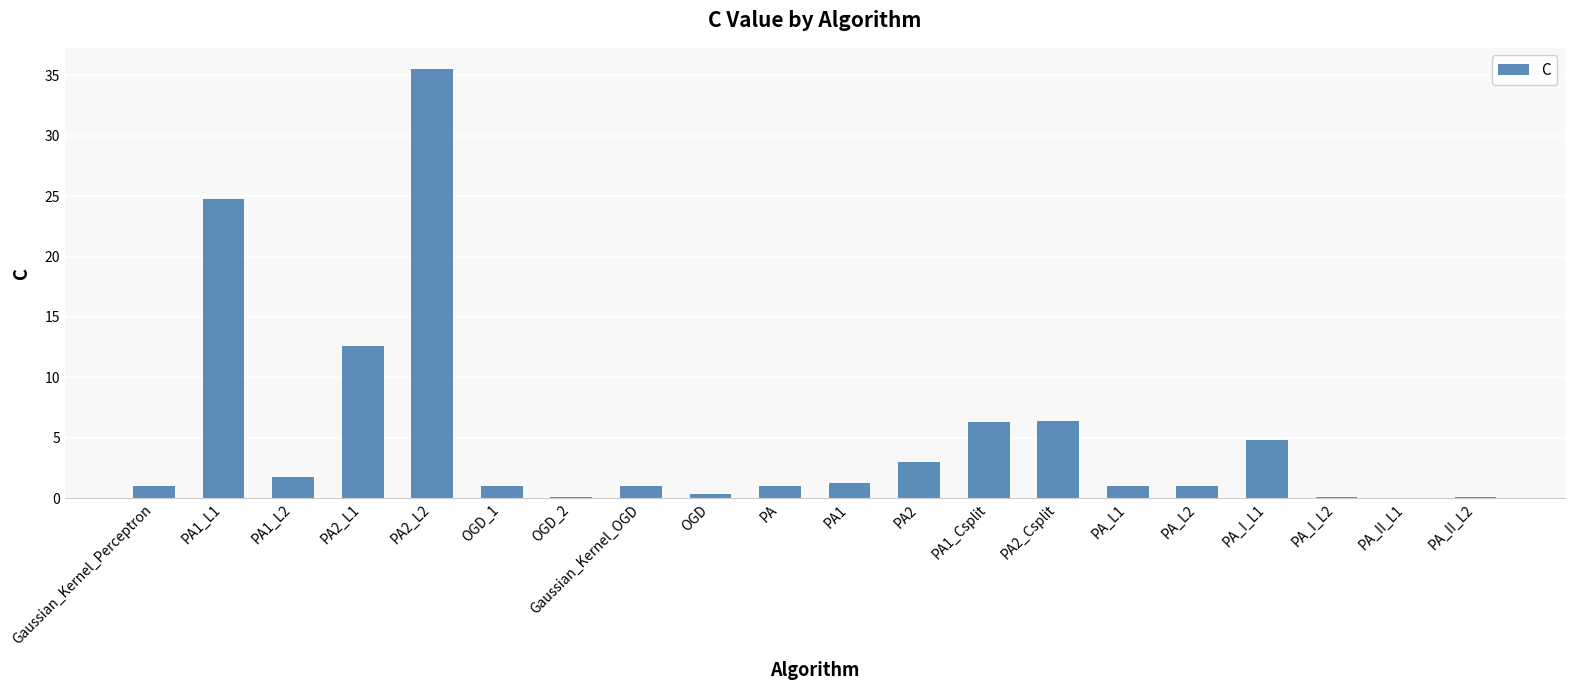

True or false: the data shows 1.4 at PA2.

False